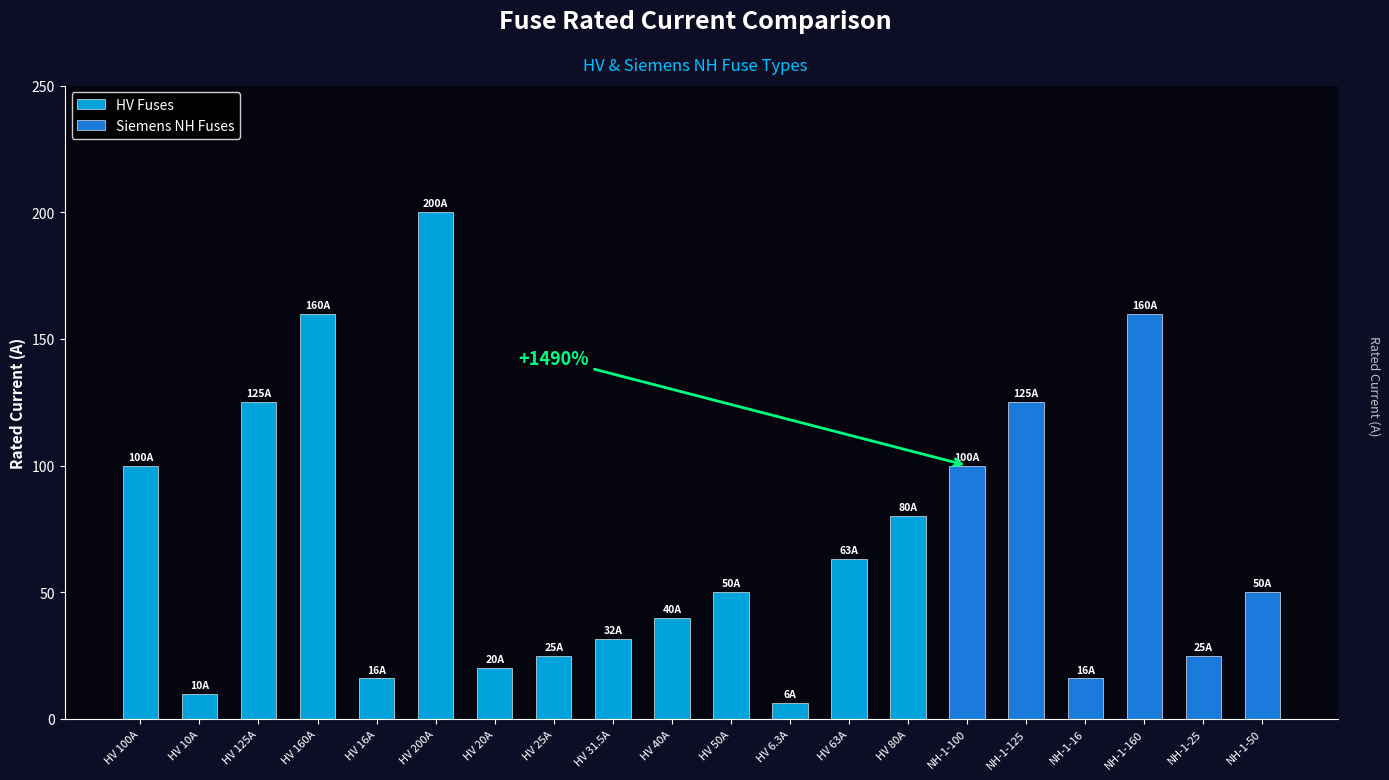

Is it true that the value at HV 6.3A is 9.0?

False